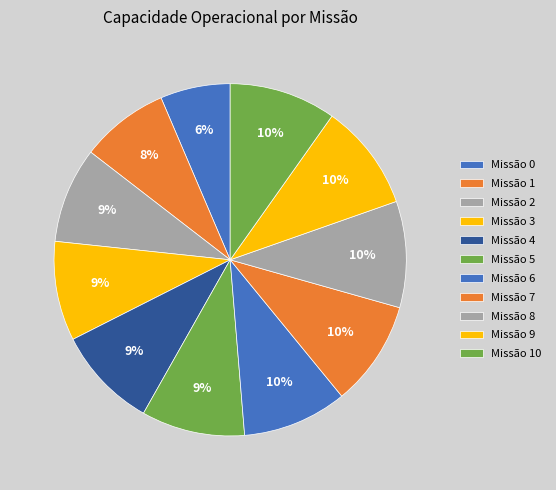

How many slices are in this pie chart?

11